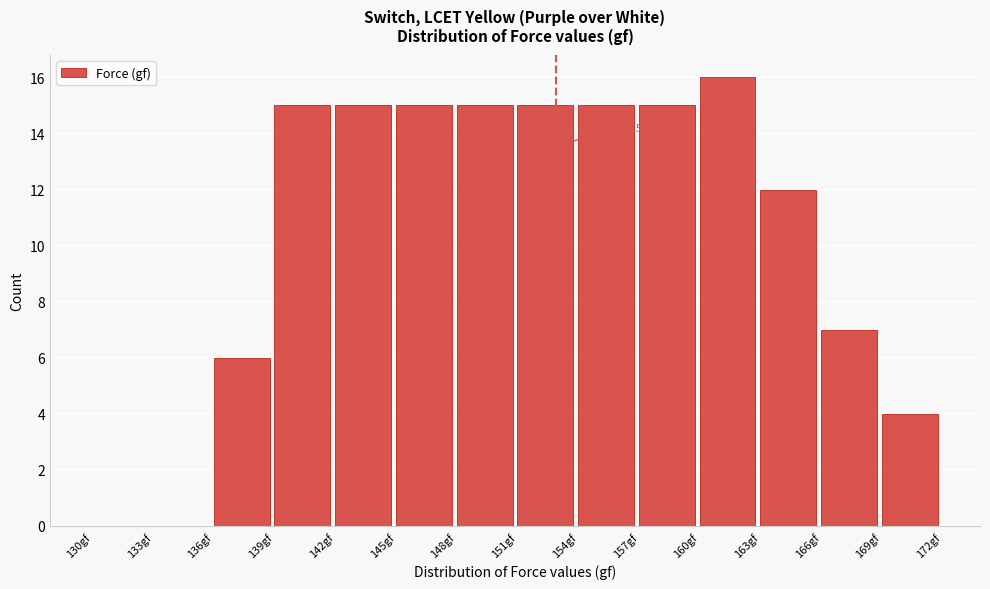

Which range on the x-axis has the tallest bar?

160 to 163